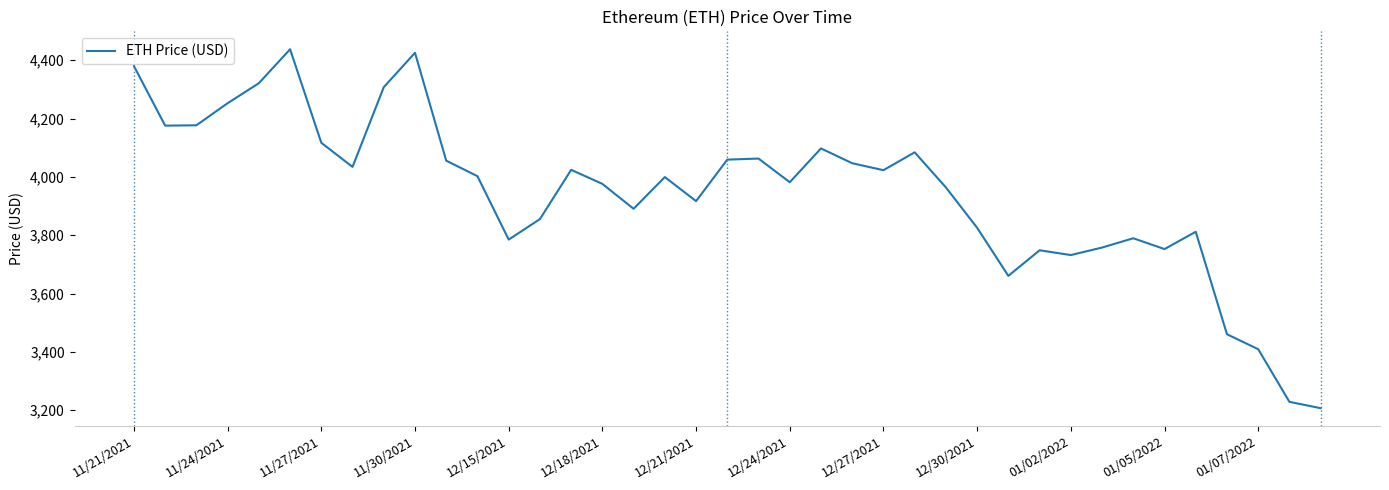

What is the greatest value displayed?

4437.7